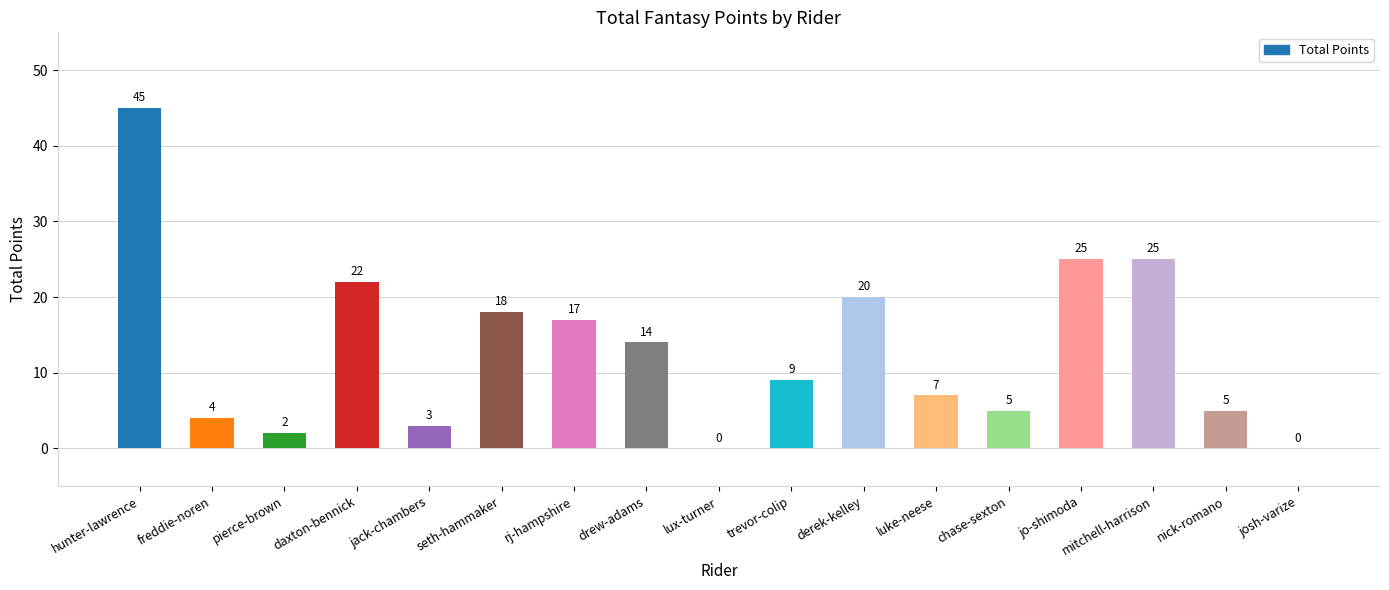

Between hunter-lawrence and freddie-noren, which is larger?

hunter-lawrence